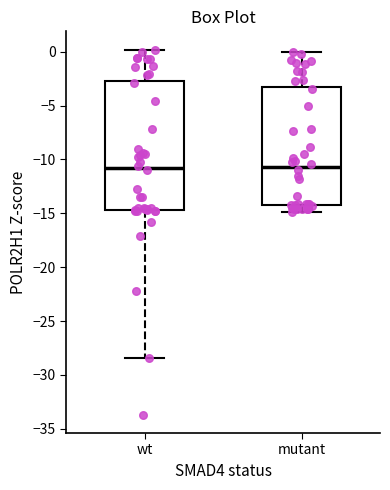

Where does the median line of the box for mutant sit on the y-axis? The values are not printed on the chart, so give them approximately, as read against the axis.

-10.5